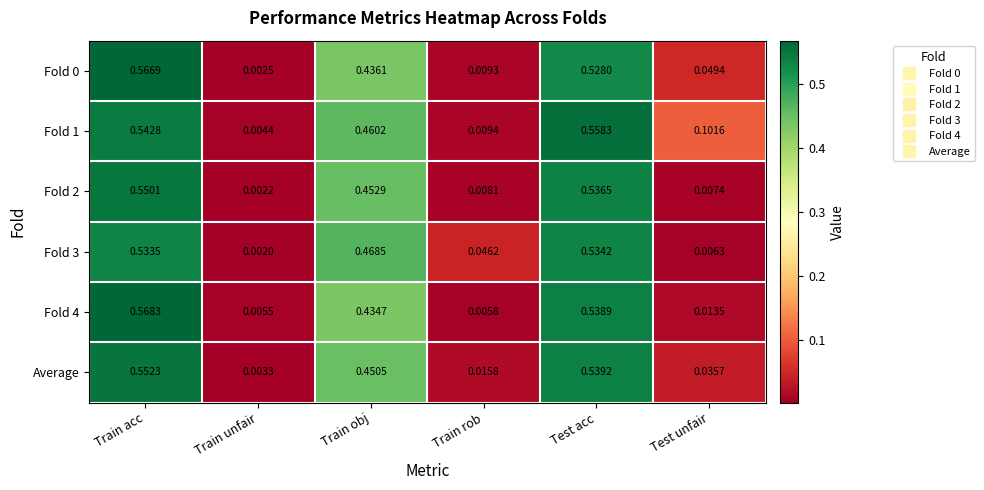

Where is Average nearest to the value 0?

Train unfair